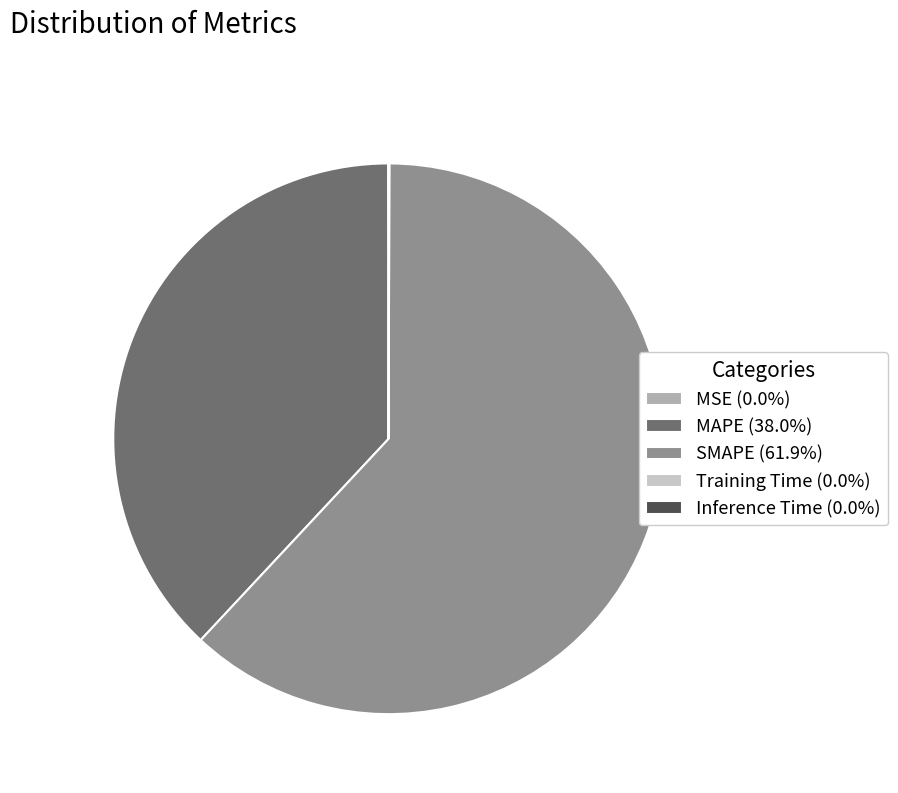

Is there any slice that represents more than half of the pie?

Yes